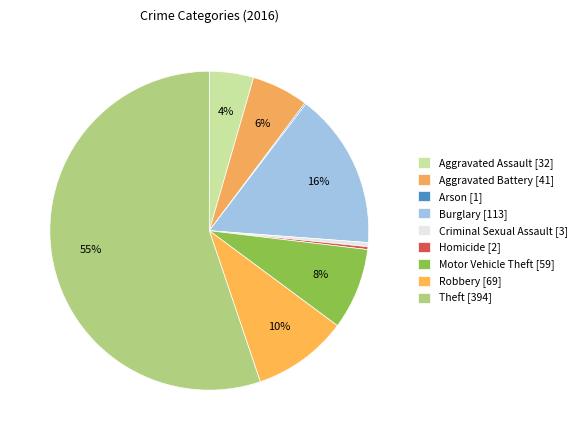

The Motor Vehicle Theft slice represents 3% of the pie. True or false?

False